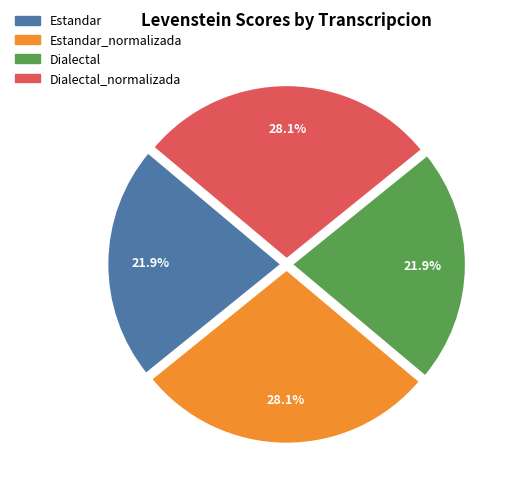

How many segments does this pie chart have?

4